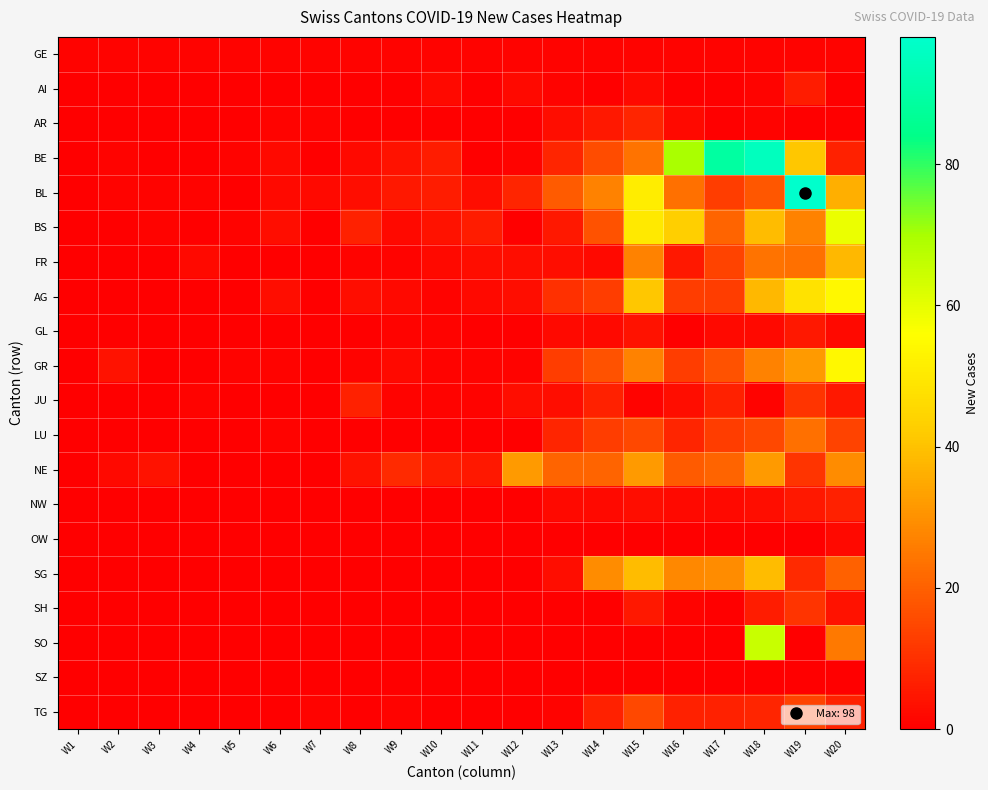

Rank the series by their maximum value, from highest to lowest.

BL, BE, SO, BS, AG, GR, SG, FR, NE, LU, TG, JU, SH, AR, NW, AI, GL, OW, GE, SZ